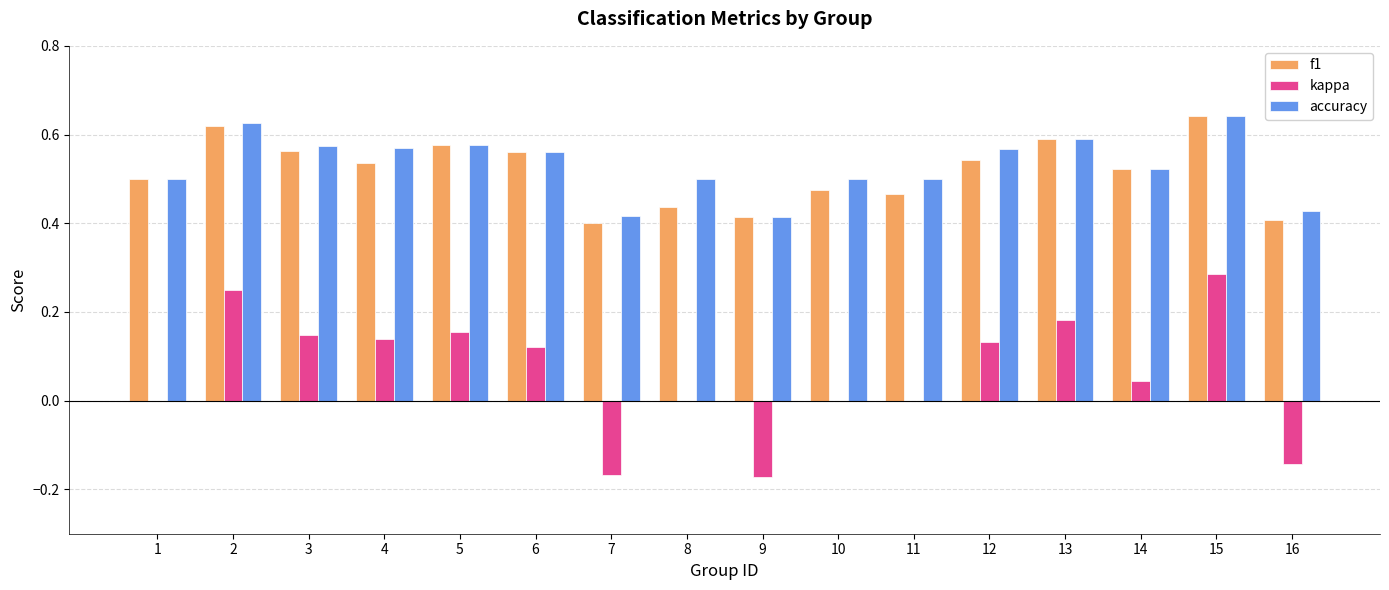

Which series has the largest range (max minus min)?

kappa